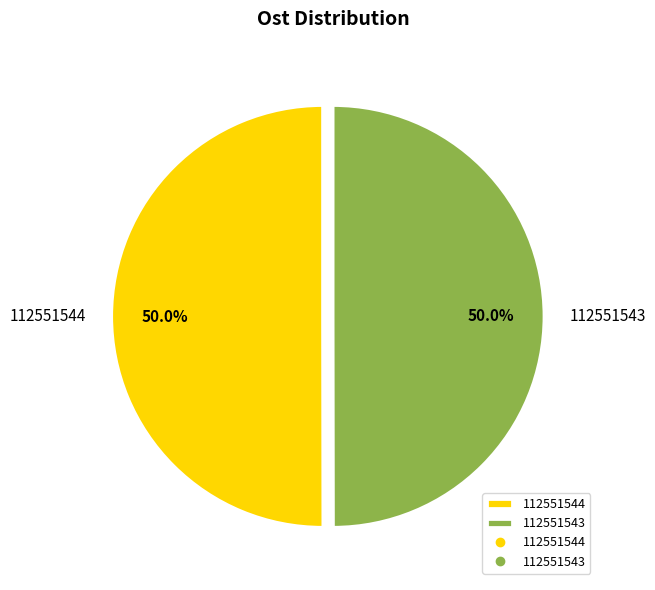

True or false: 112551544 accounts for 37% of the total.

False